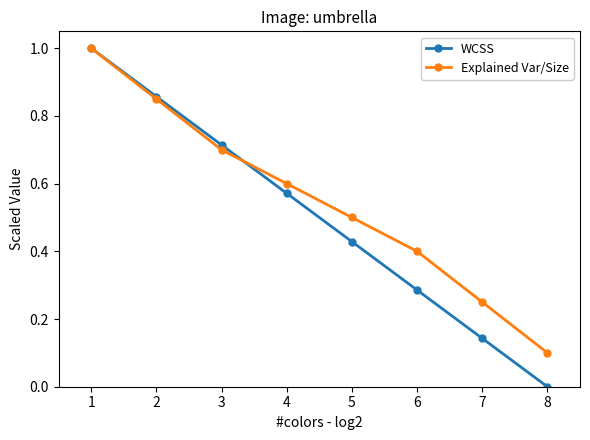

Which label corresponds to the largest value in the chart?

1